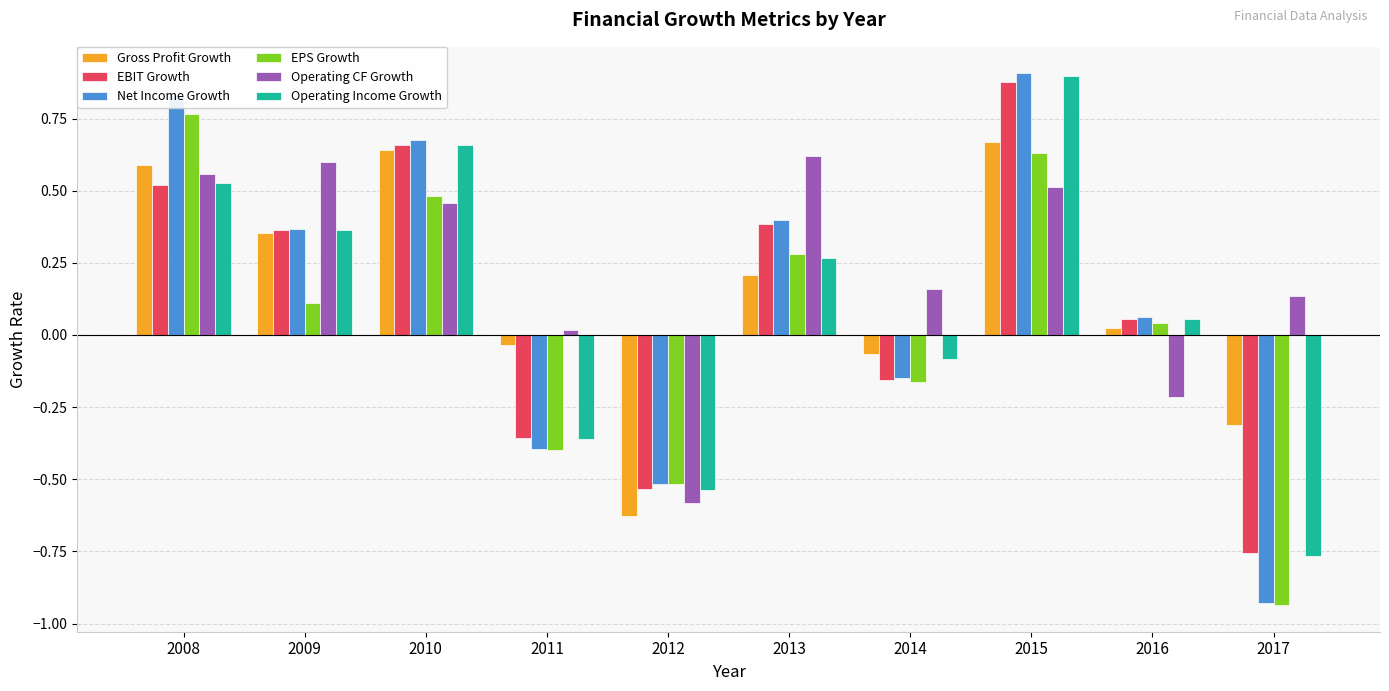

Which category has the lowest value across all series?

2017